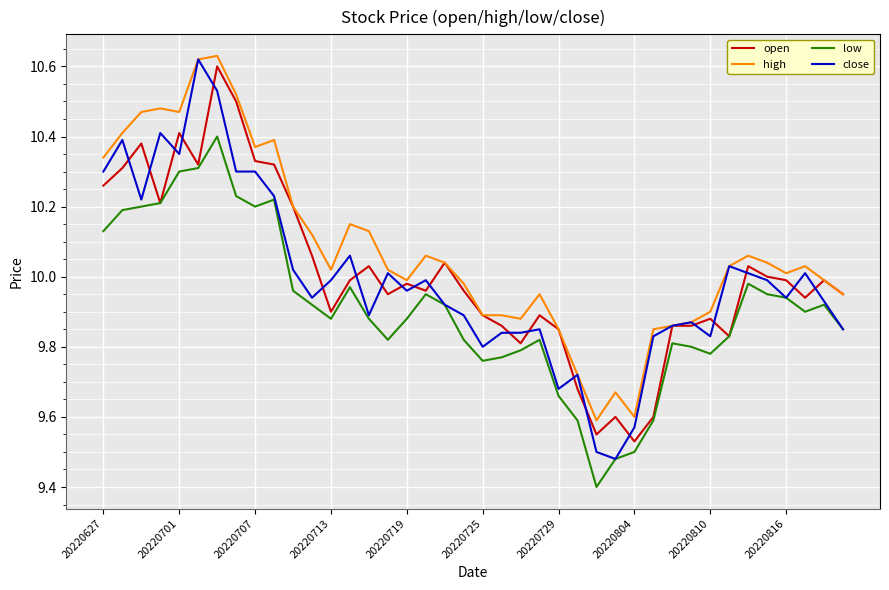

Which series has the largest total across all categories?

high